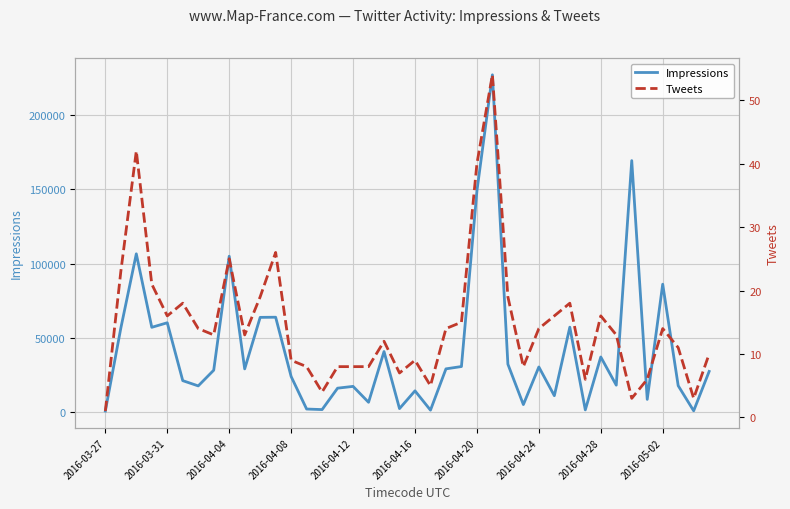

True or false: Tweets has a value of 22 at 33.

False